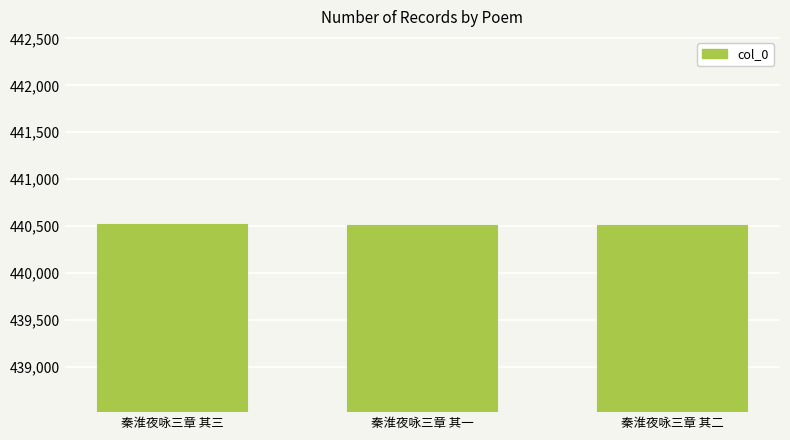

Is it true that the value at 秦淮夜咏三章 其一 is 252163?

False